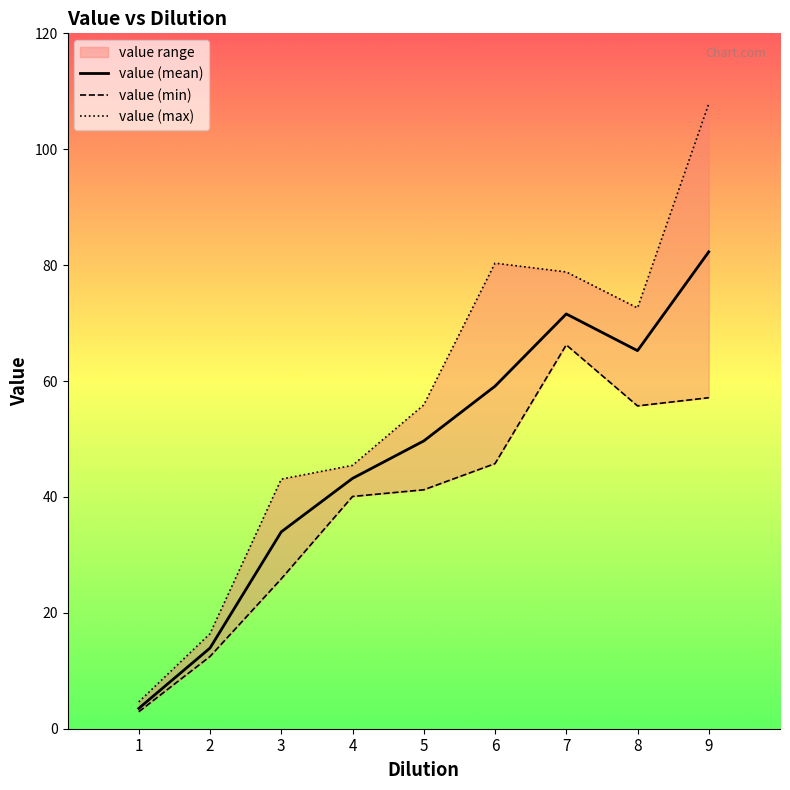

Which series has the widest spread of values?

value (max)